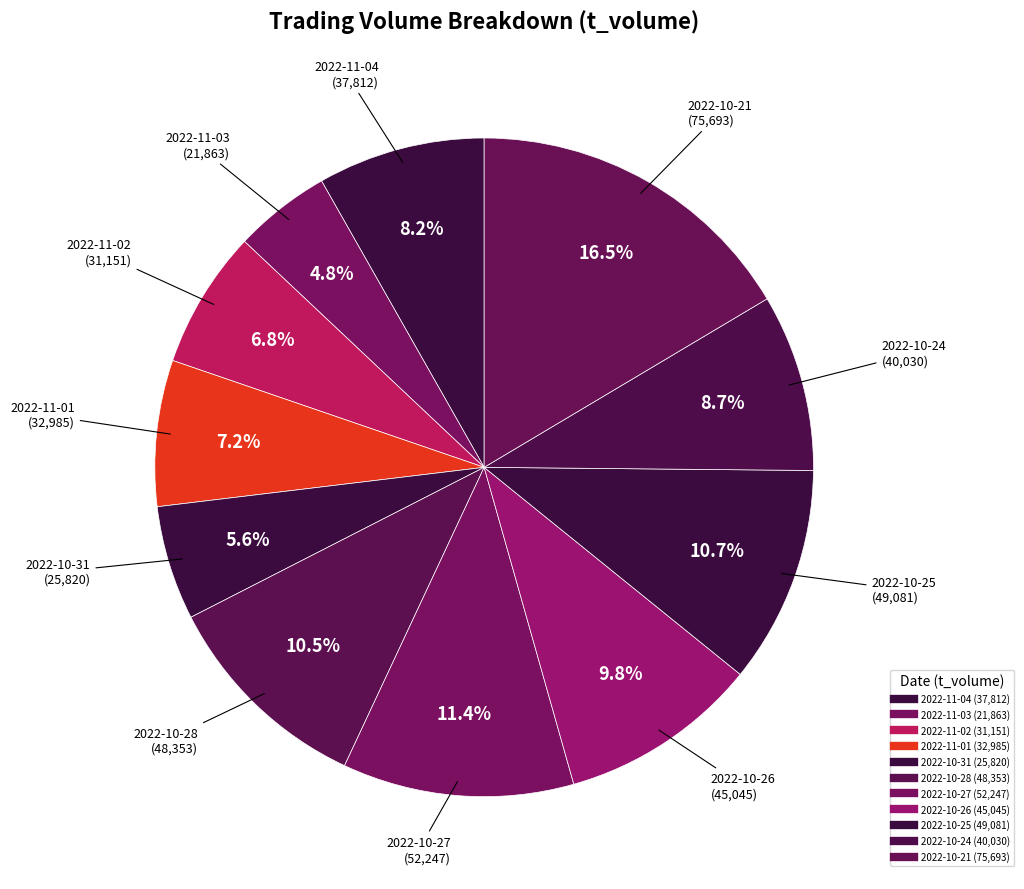

Count the number of slices in the pie.

11